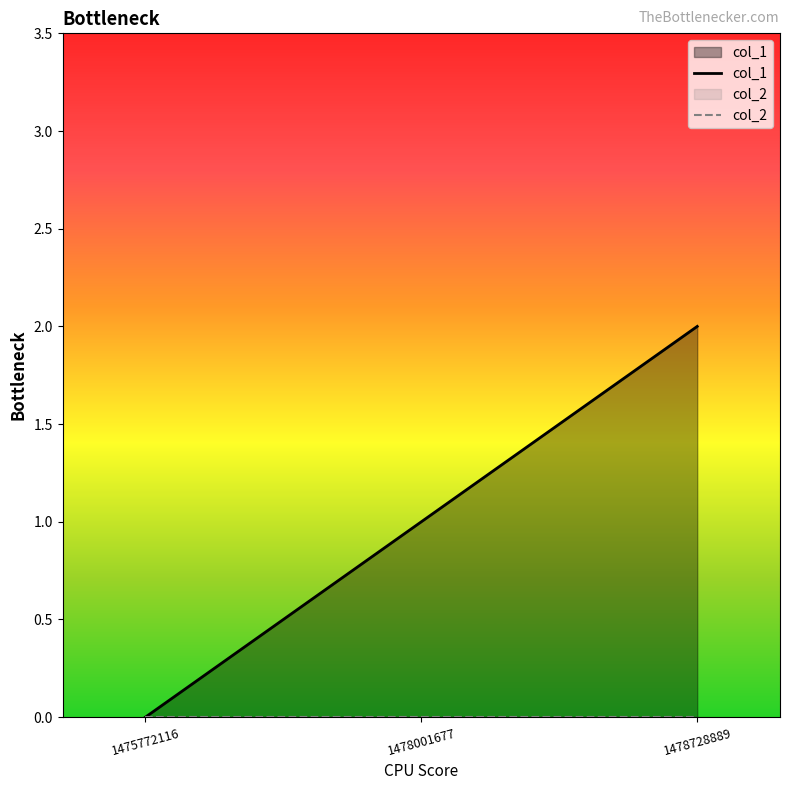

Which has a higher value, 1475772116 or 1478728889?

1478728889